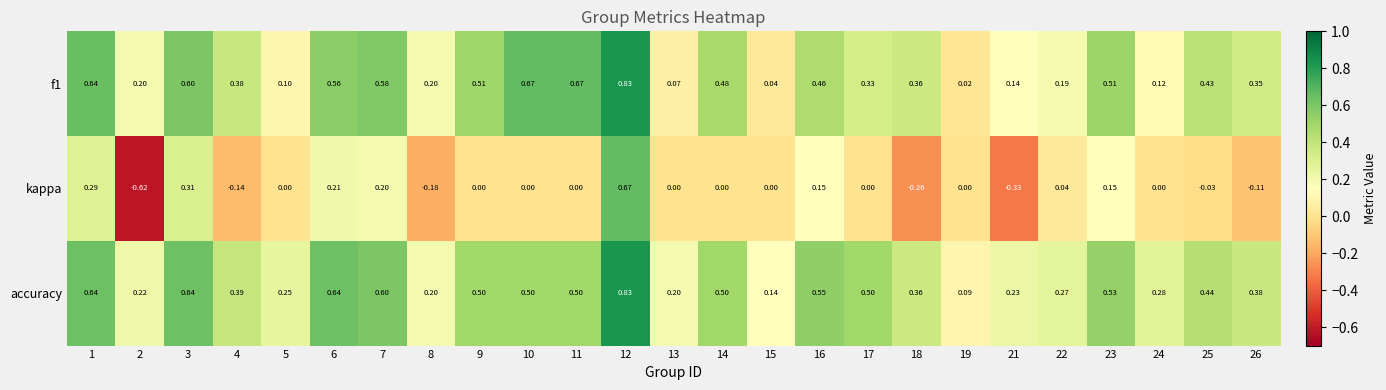

Which series has the widest spread of values?

kappa